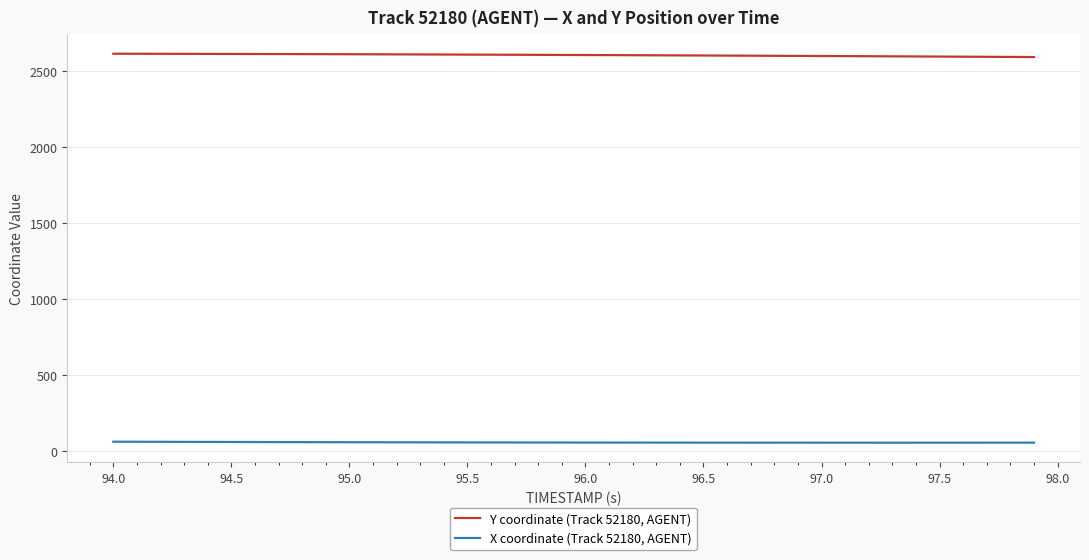

True or false: Y coordinate (Track 52180, AGENT) and X coordinate (Track 52180, AGENT) intersect in this chart.

False